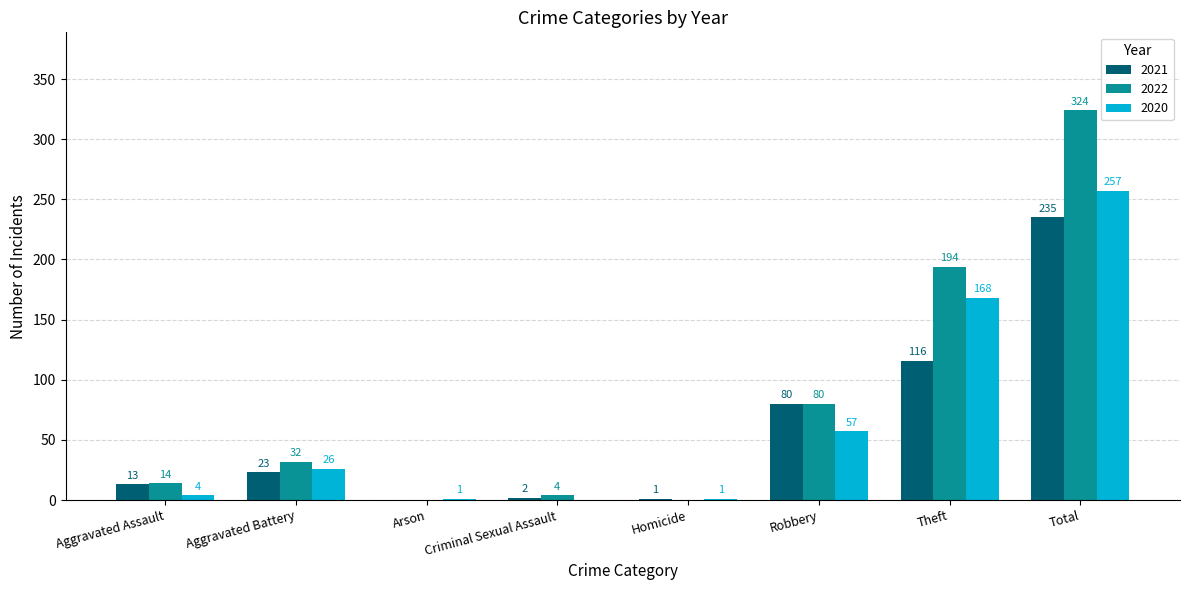

At which label does 2020 reach its peak?

Total